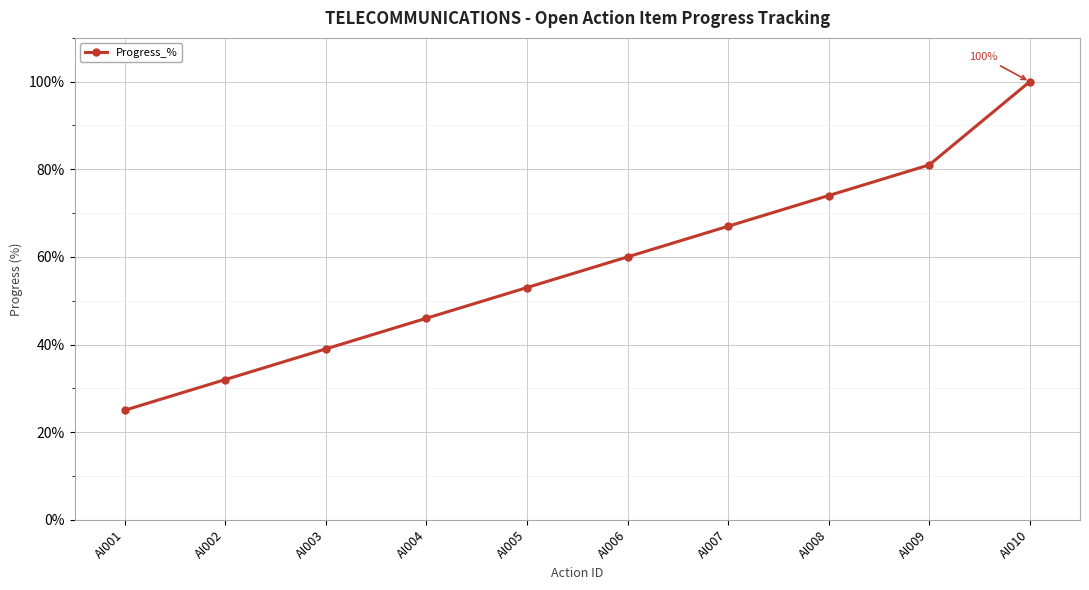

What is the sum of all values?

577